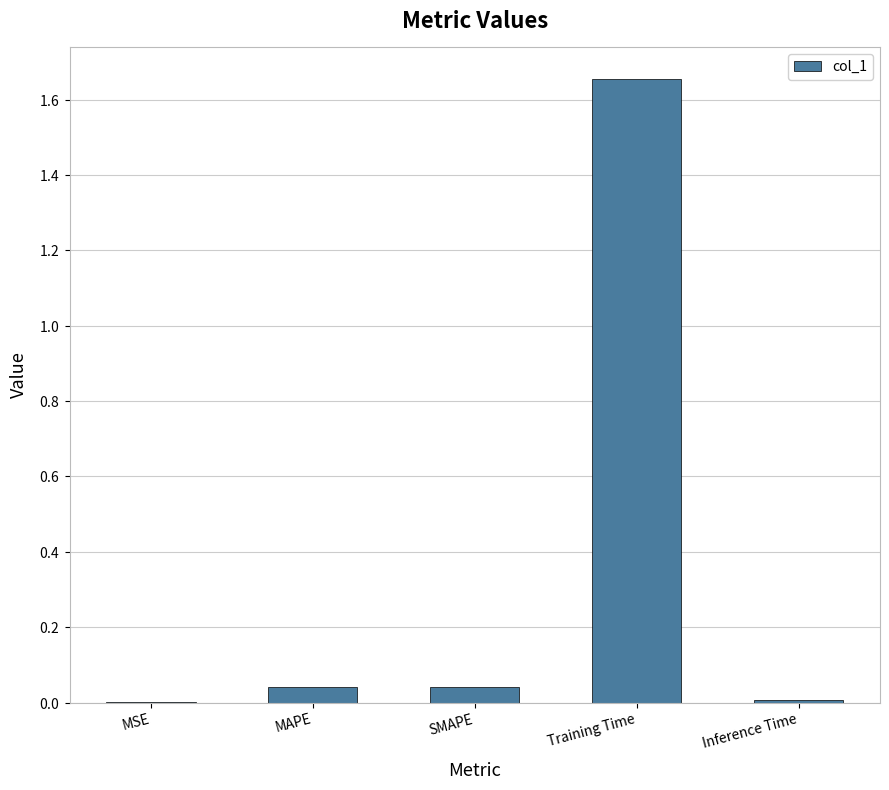

Are the bars horizontal?

No